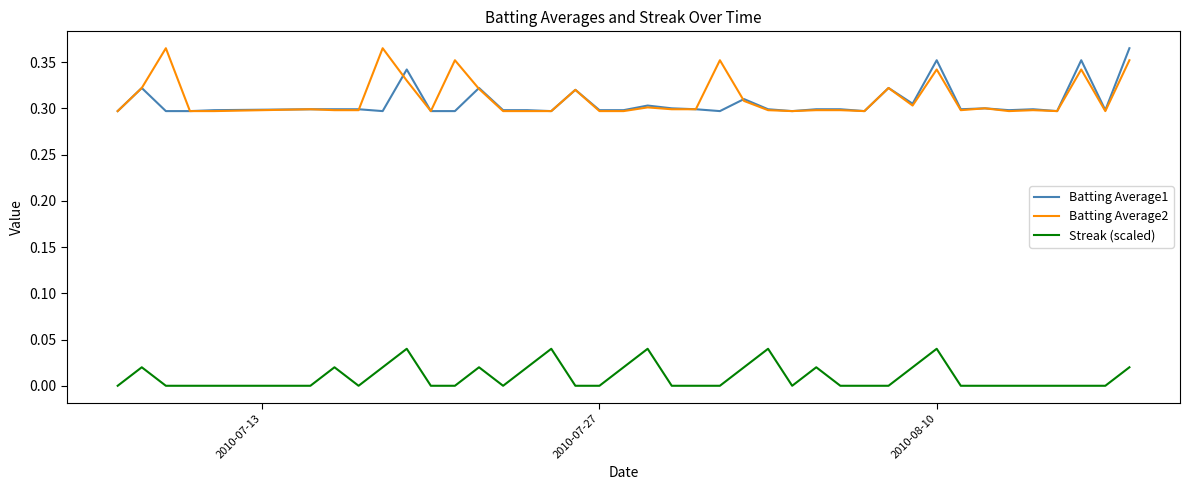

True or false: Streak (scaled) and Batting Average2 cross at least once.

False